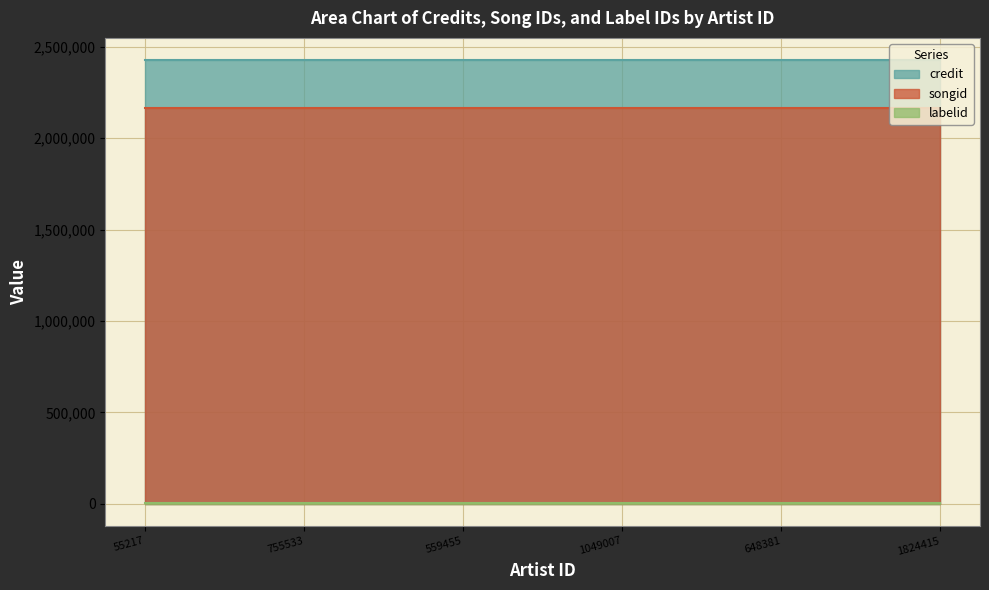

Rank the categories by labelid value from highest to lowest.

55217, 755533, 559455, 1049007, 648381, 1824415